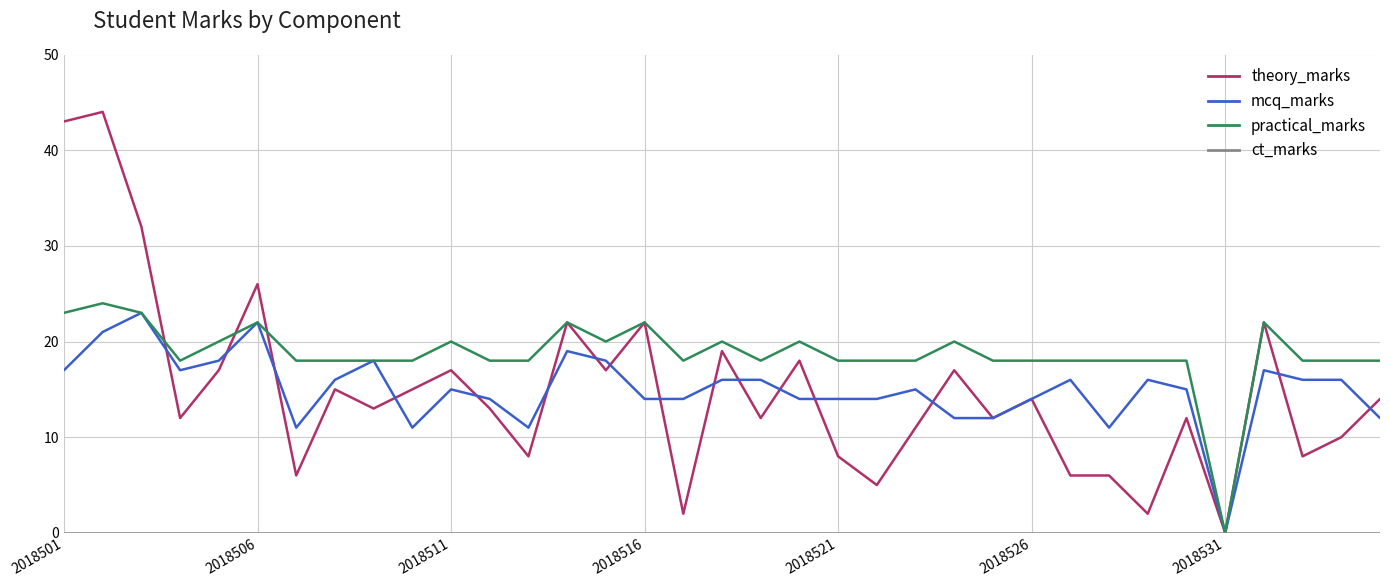

Which series has the largest total across all categories?

practical_marks